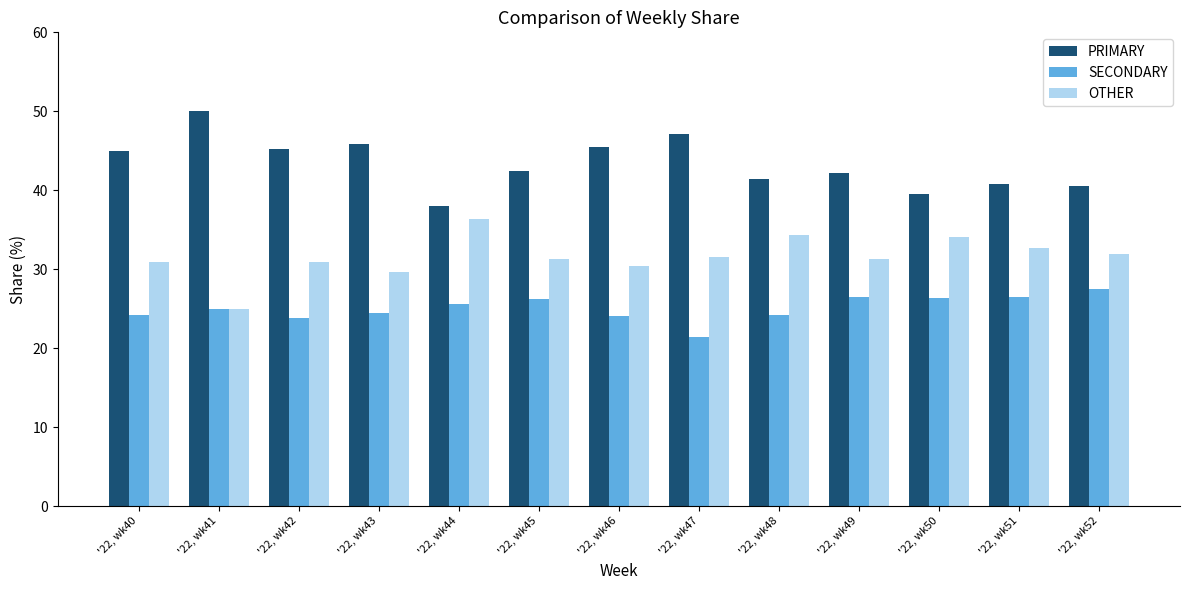

What are all the series names shown in the legend?

PRIMARY, SECONDARY, OTHER